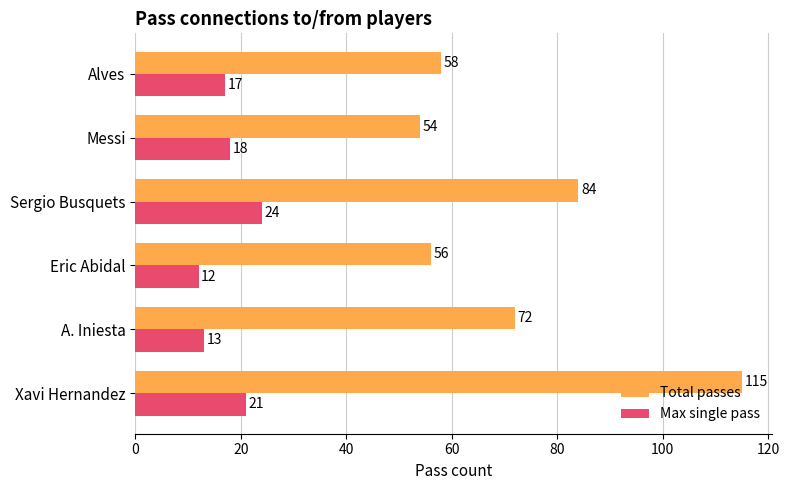

Which series changed the most between Sergio Busquets and Alves?

Total passes